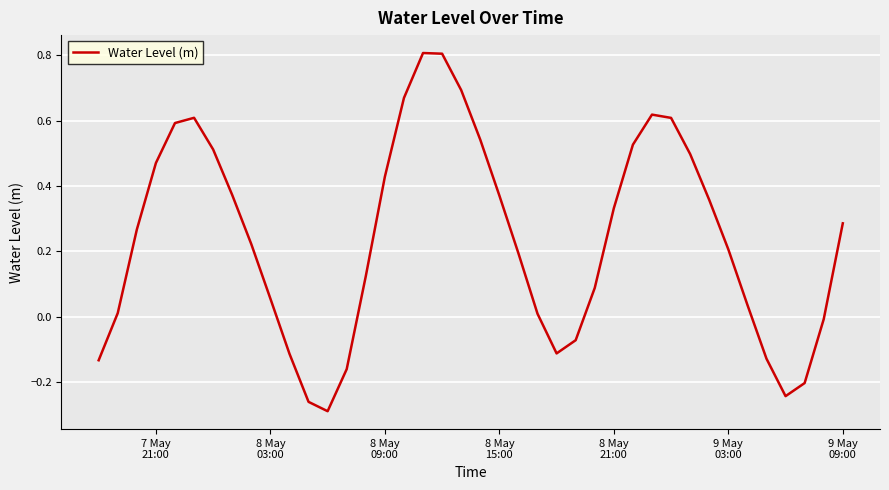

Count the number of values greater than 0.

29